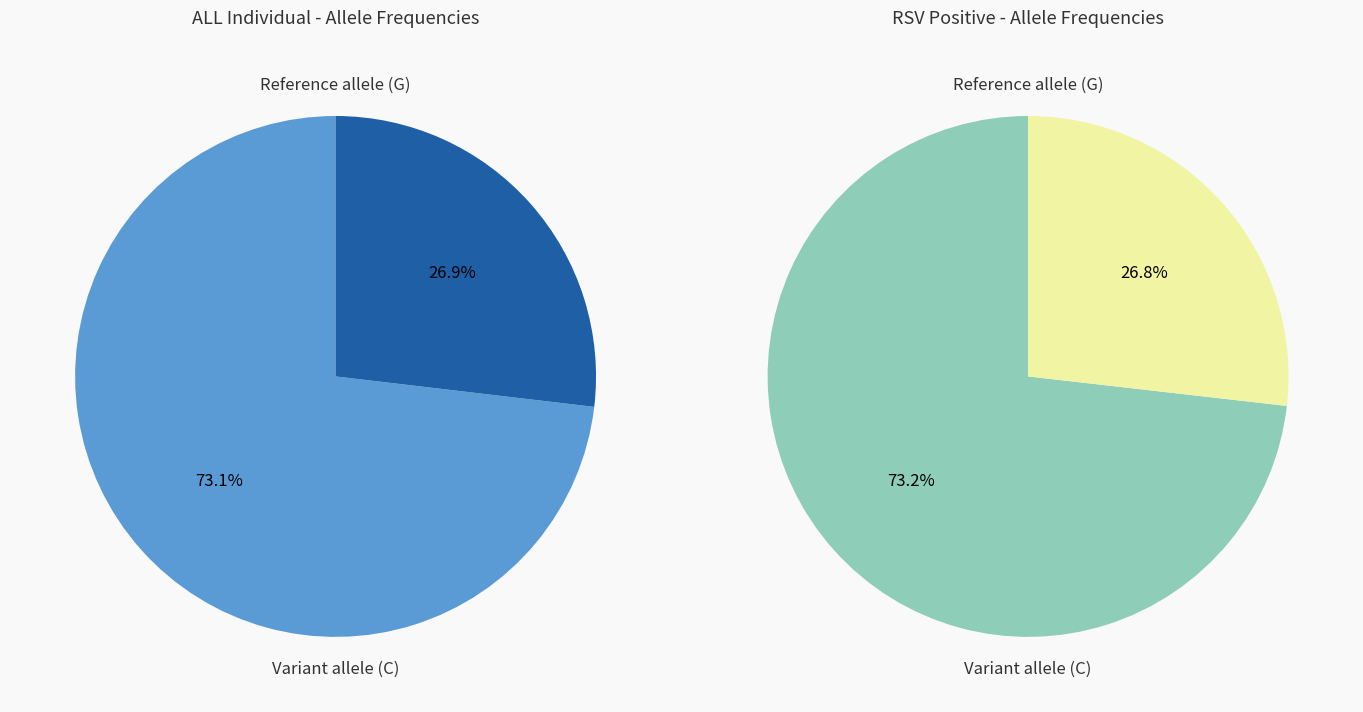

Combined, what portion of the pie is ALL individual and Individual with RSV positive?

100.0%